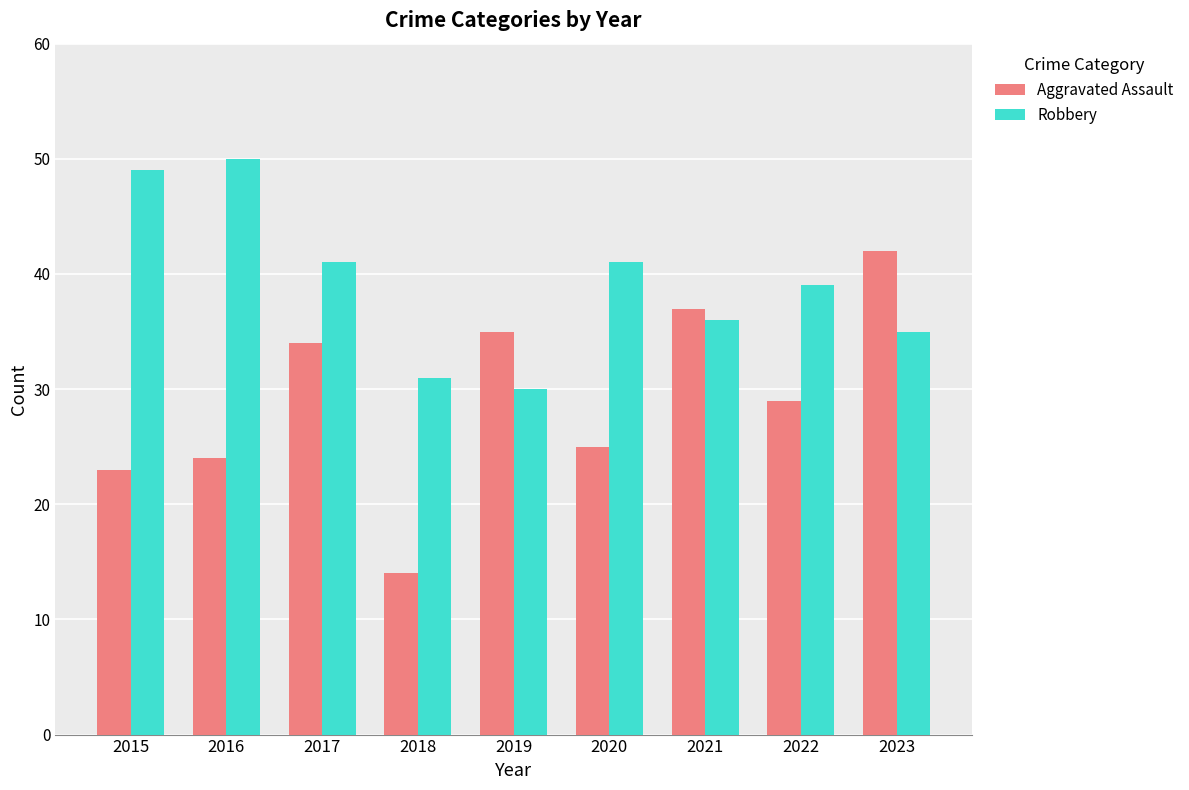

Is the value of Aggravated Assault at 2023 greater than the value of Robbery at 2015?

No